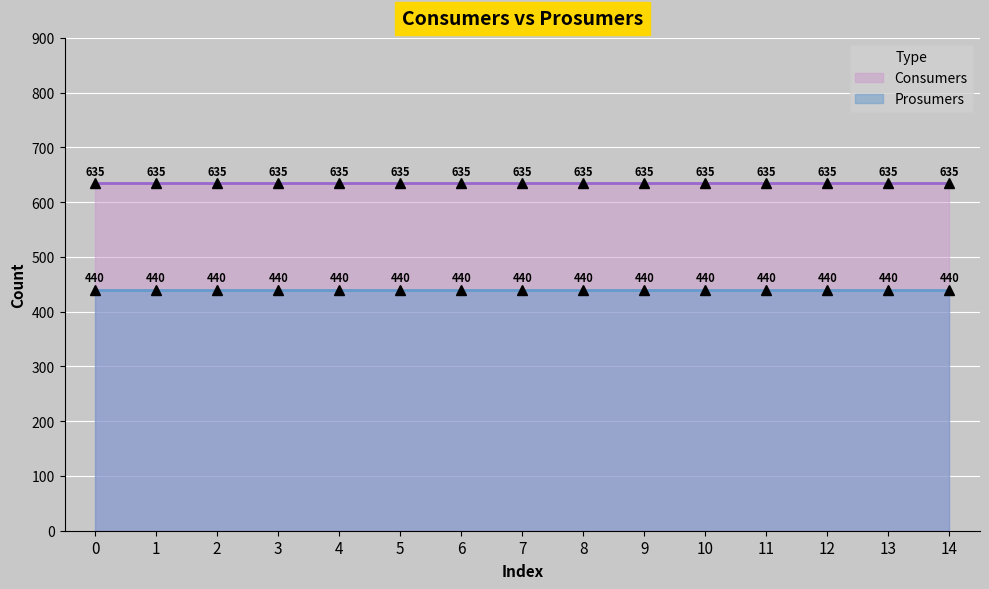

Reading left to right, what are all the values shown in this chart?

Consumers: 0=635	1=635	2=635	3=635	4=635	5=635	6=635	7=635	8=635	9=635	10=635	11=635	12=635	13=635	14=635
Prosumers: 0=440	1=440	2=440	3=440	4=440	5=440	6=440	7=440	8=440	9=440	10=440	11=440	12=440	13=440	14=440